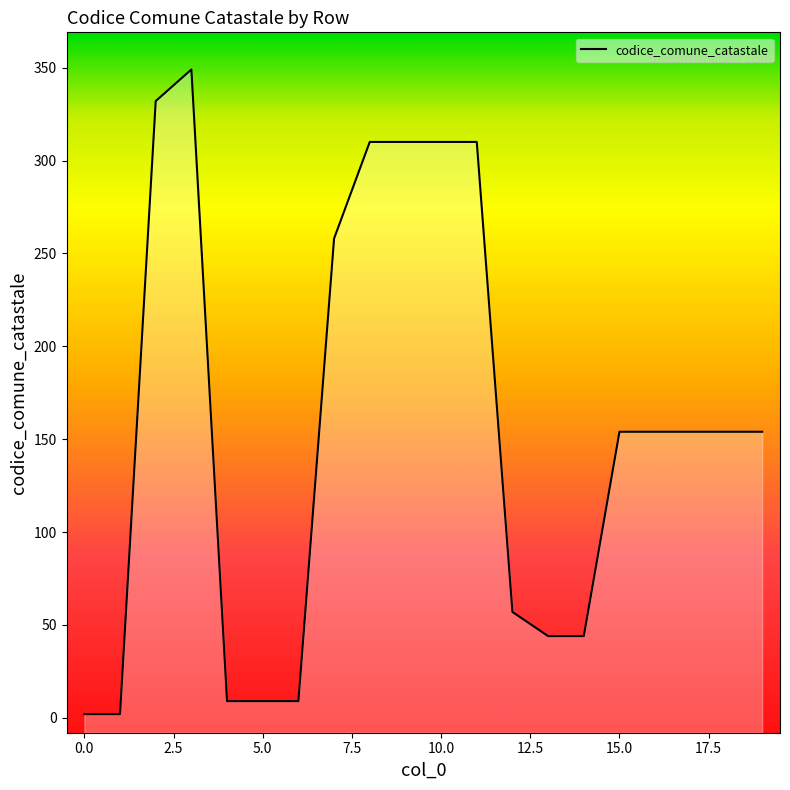

The chart shows a value of 16 at 7.5. True or false?

False